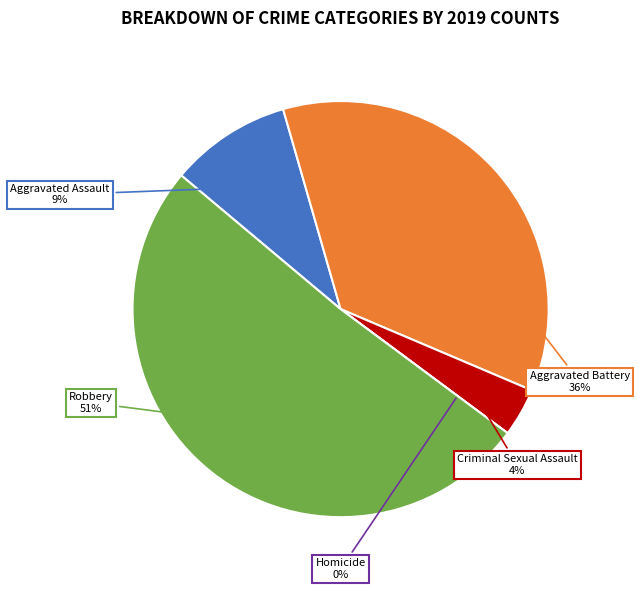

Rank the categories by value from highest to lowest.

Robbery, Aggravated Battery, Aggravated Assault, Criminal Sexual Assault, Homicide